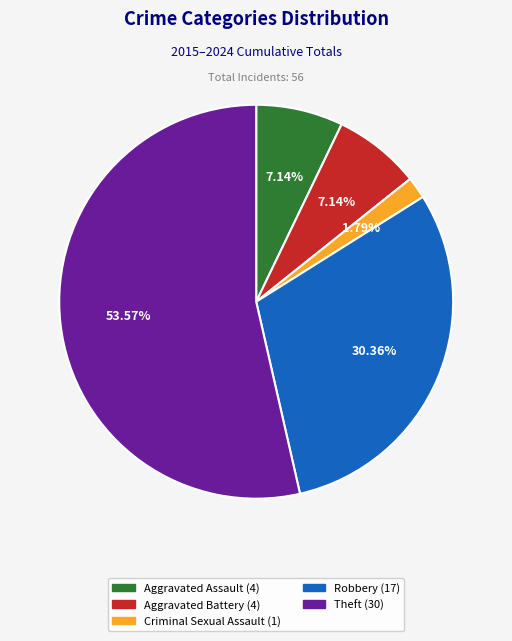

What percentage is the Aggravated Assault slice, to the nearest percent?

7%